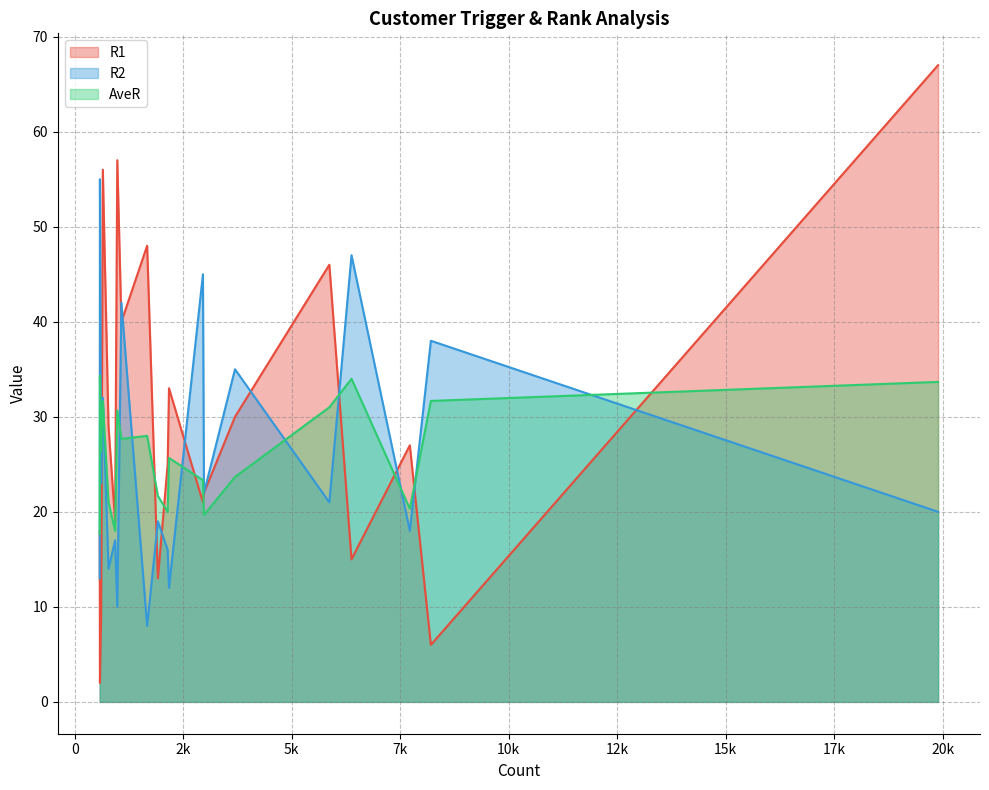

At which category does the chart reach its peak across all series?

19895